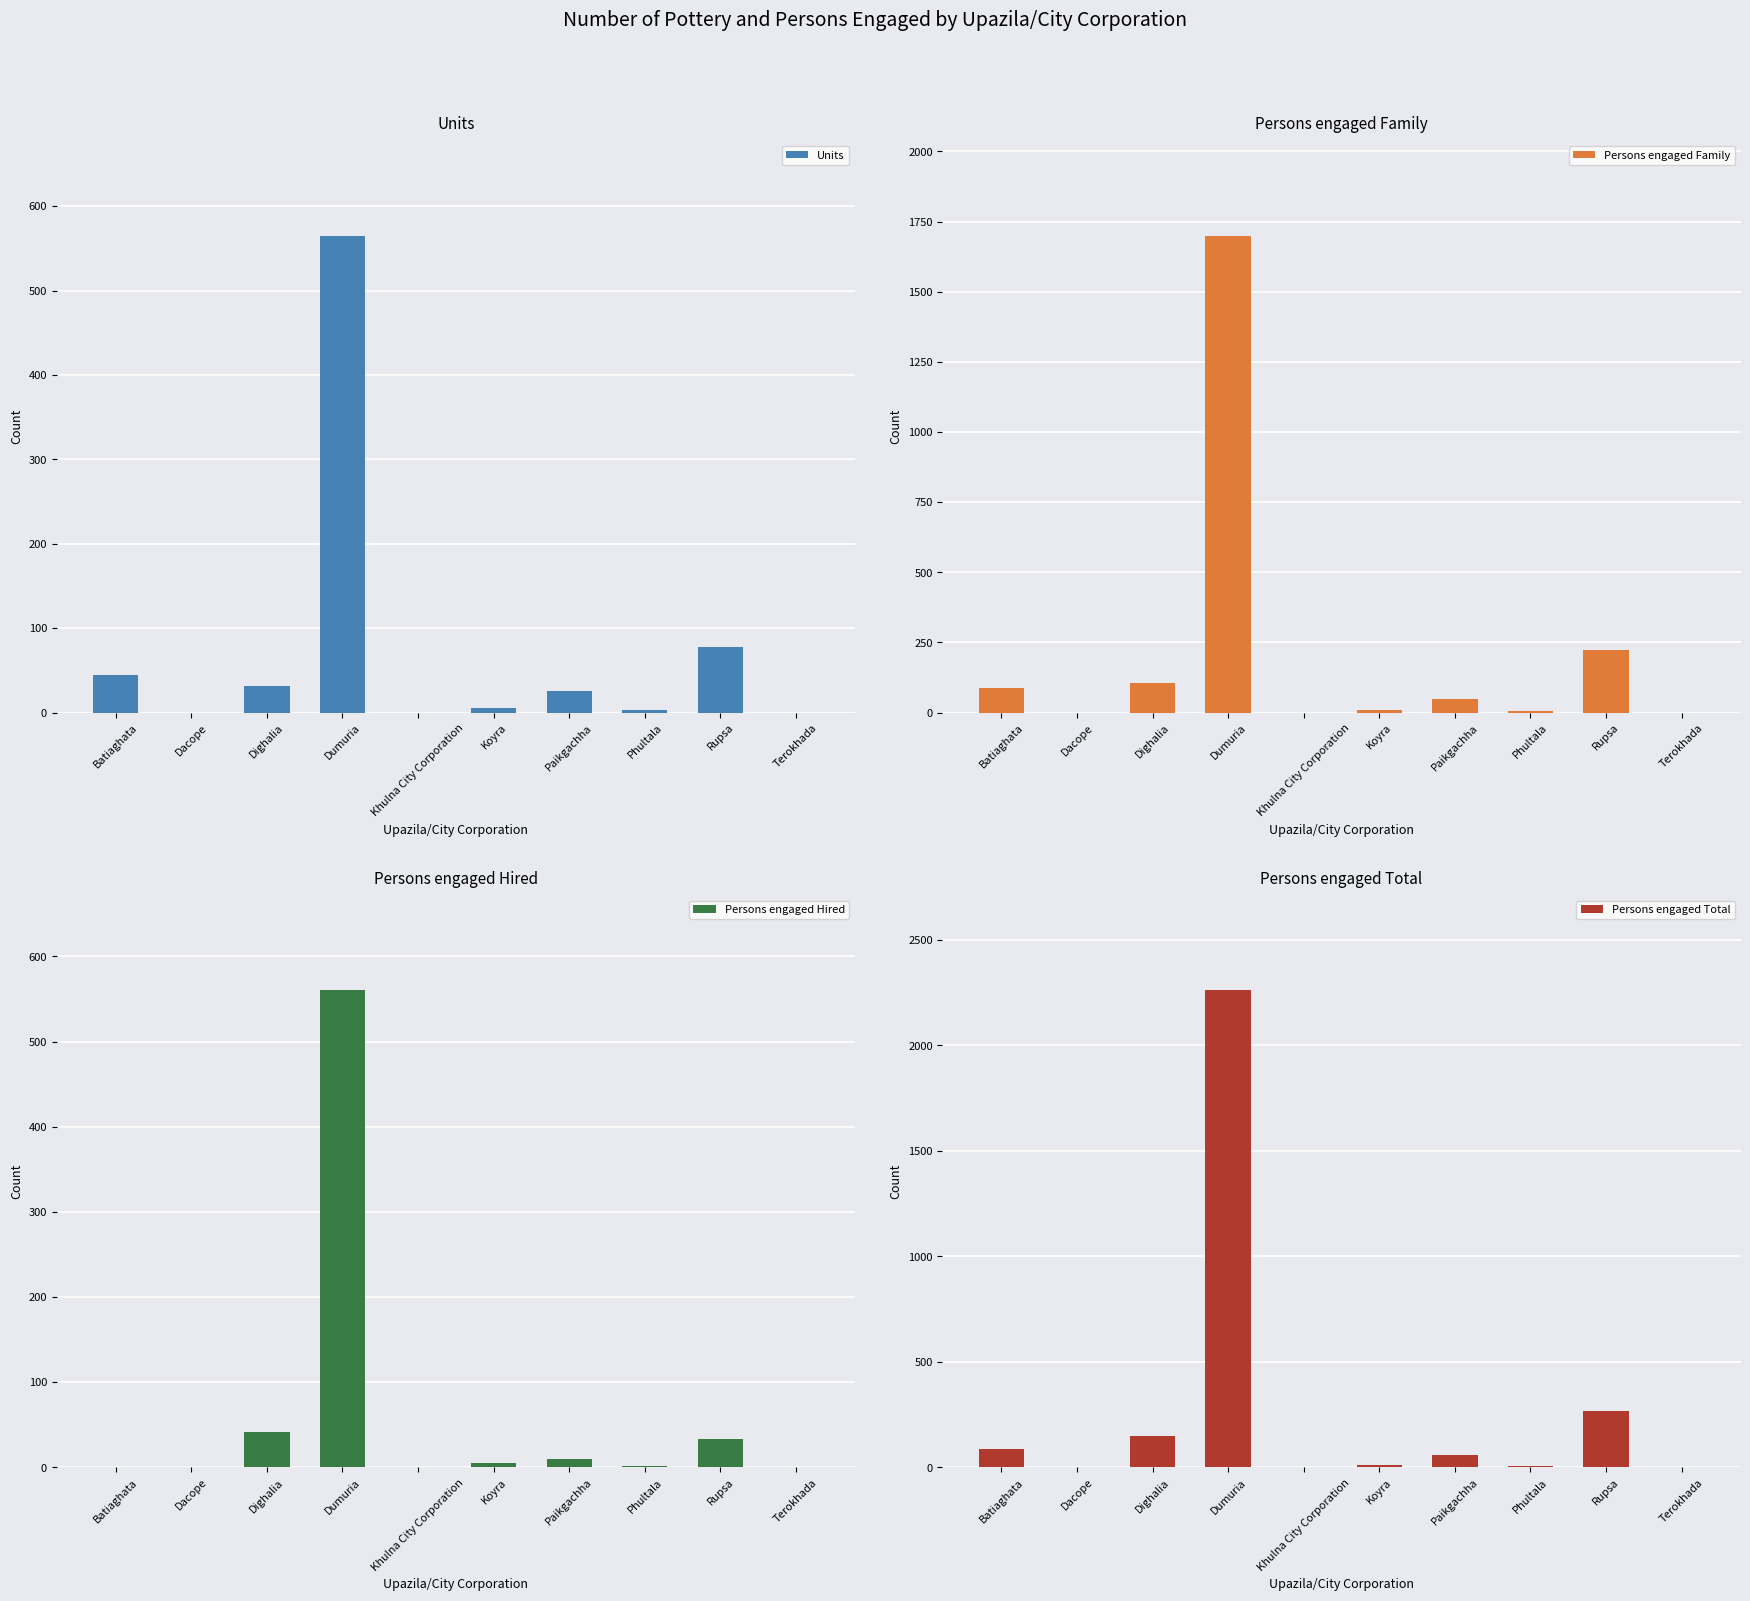

What is the sum of all Persons engaged Hired values?

652